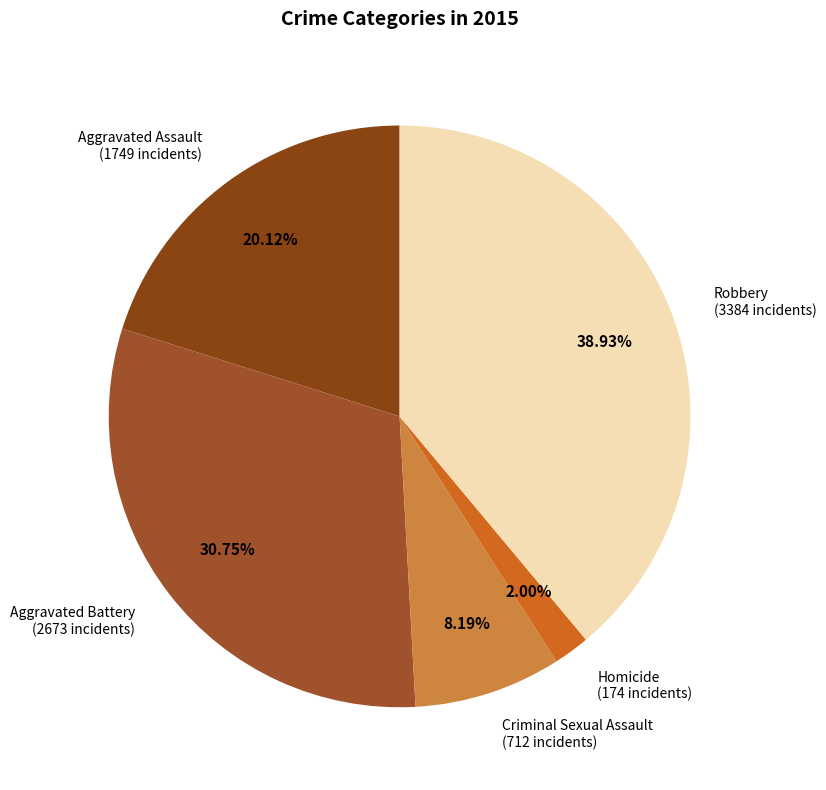

Approximately how many times larger is the value at Homicide compared to Aggravated Assault?

0.1